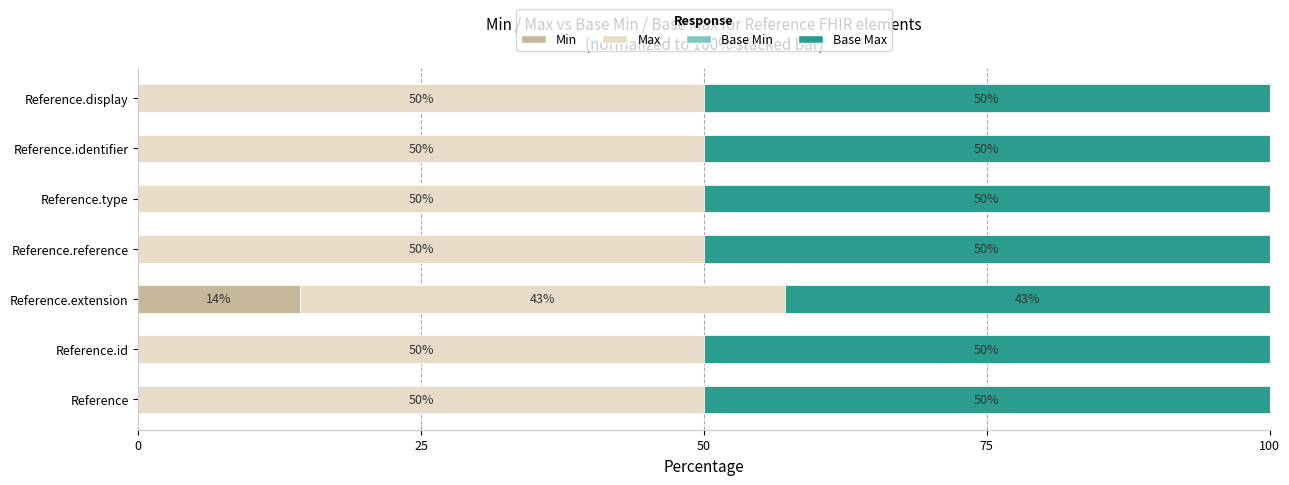

Is it true that Min equals 0.0 at Reference.display?

True